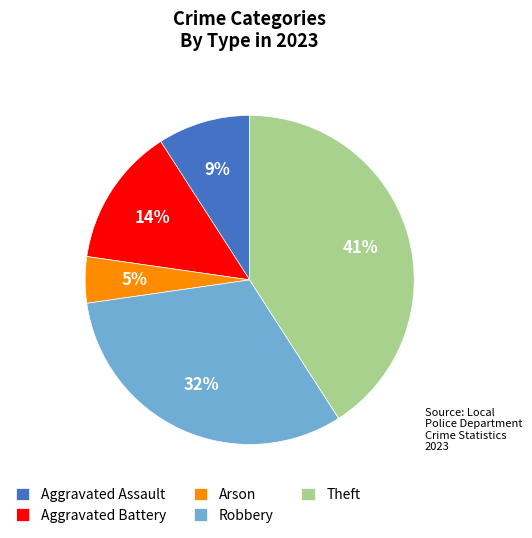

To the nearest percent, what percentage of the pie is Theft?

41%